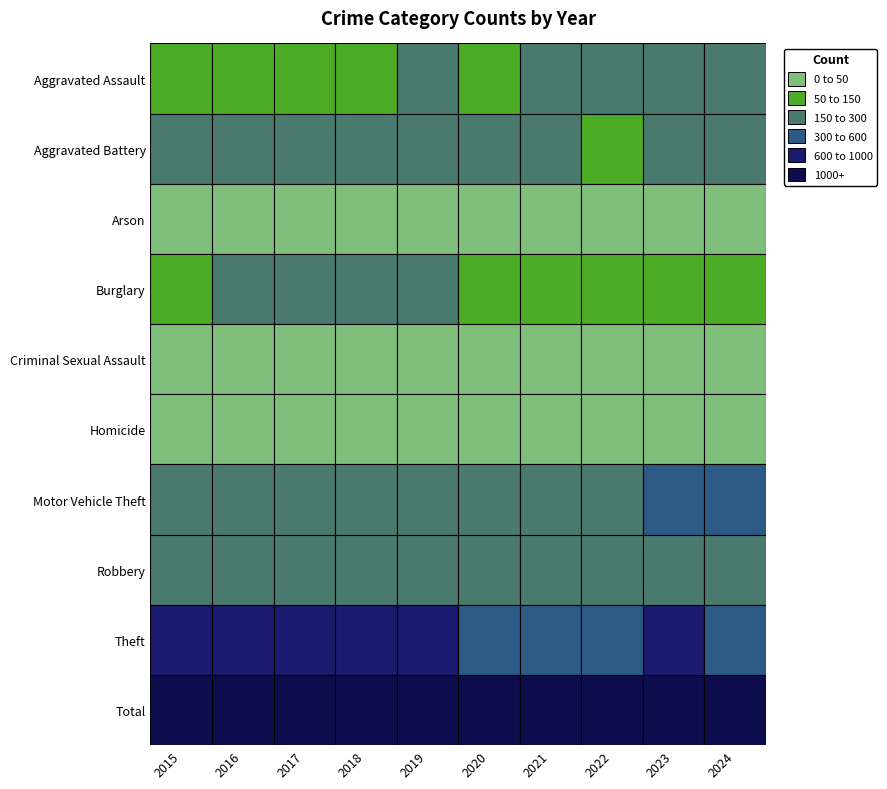

Rank the series at 2023 from lowest to highest value.

Arson, Homicide, Criminal Sexual Assault, Burglary, Robbery, Aggravated Assault, Aggravated Battery, Motor Vehicle Theft, Theft, Total